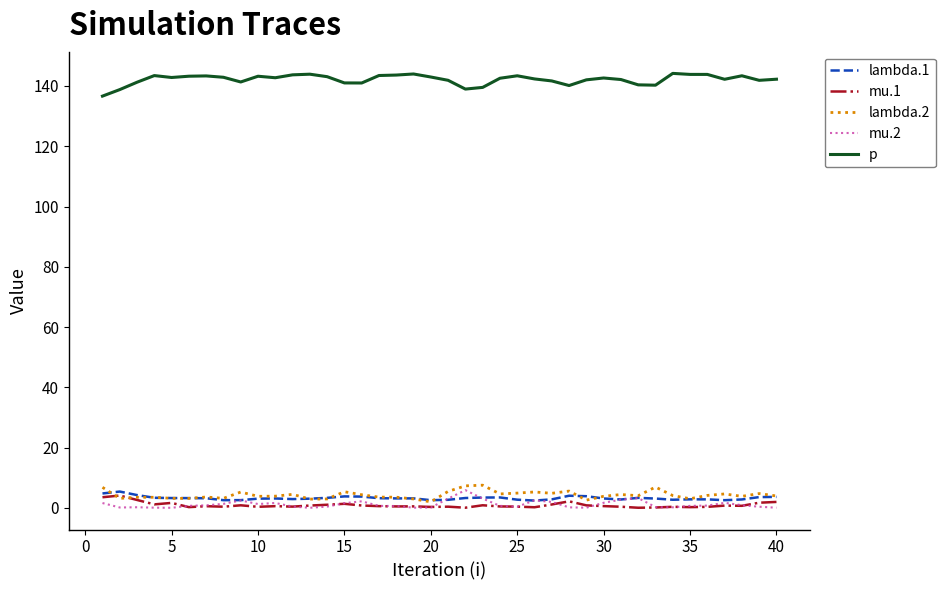

True or false: p and mu.2 intersect in this chart.

False